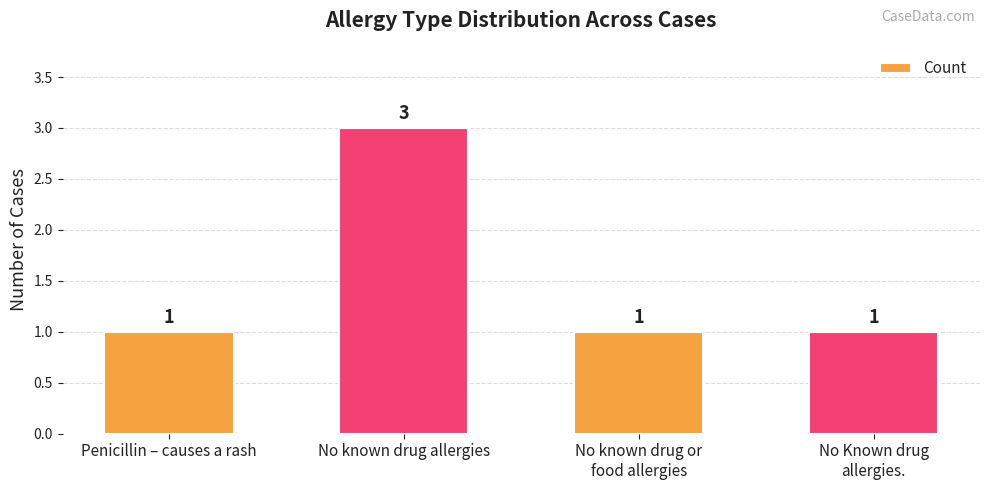

What is the difference between the values at No known drug allergies and No Known drug
allergies.?

2